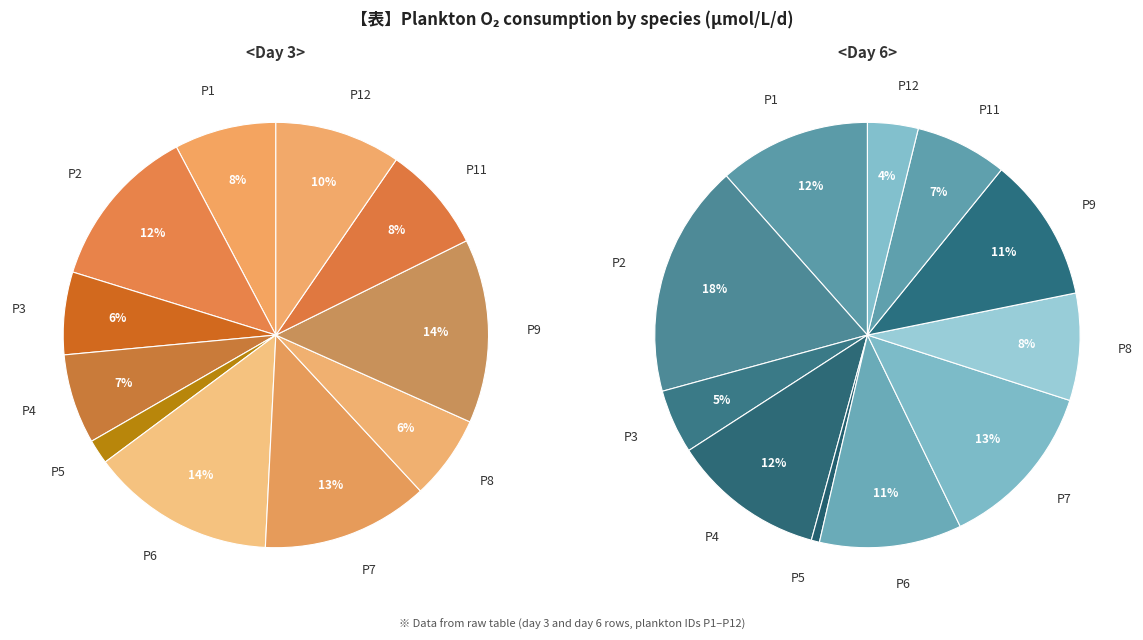

Is there a majority slice in this chart?

No